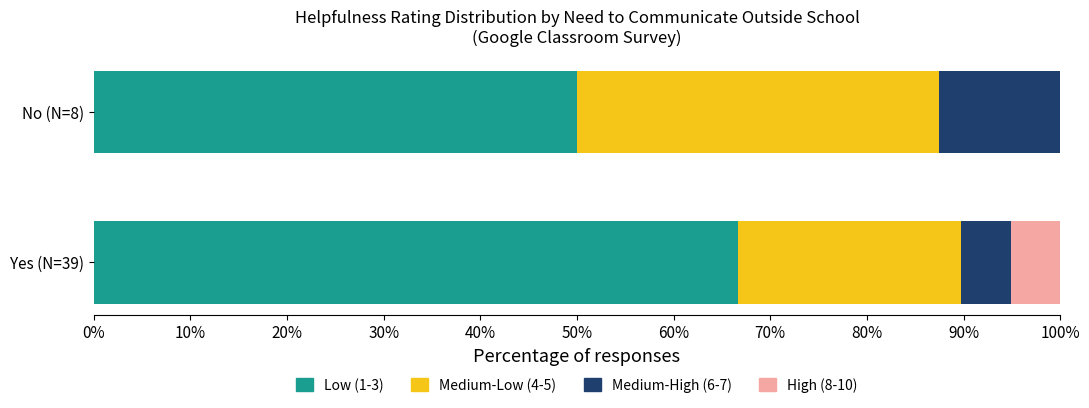

What are all the series names shown in the legend?

Low (1-3), Medium-Low (4-5), Medium-High (6-7), High (8-10)